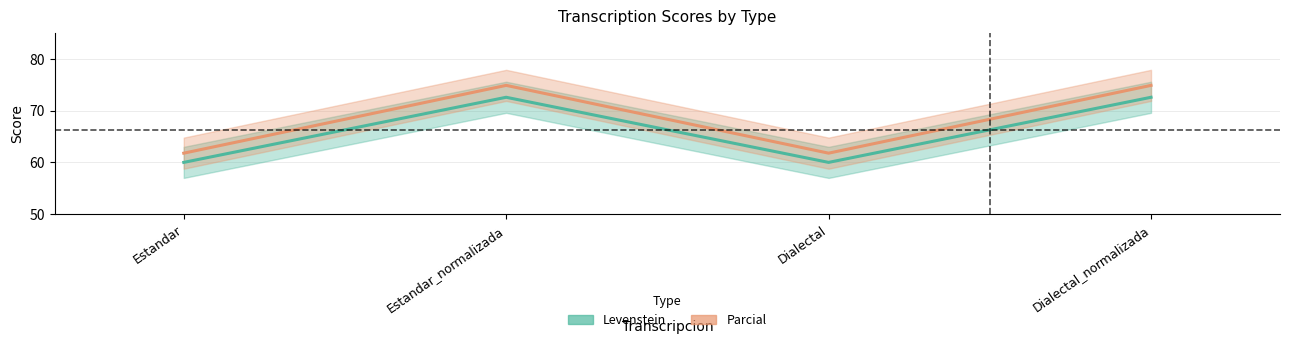

What is the sum of all Parcial values?

273.3